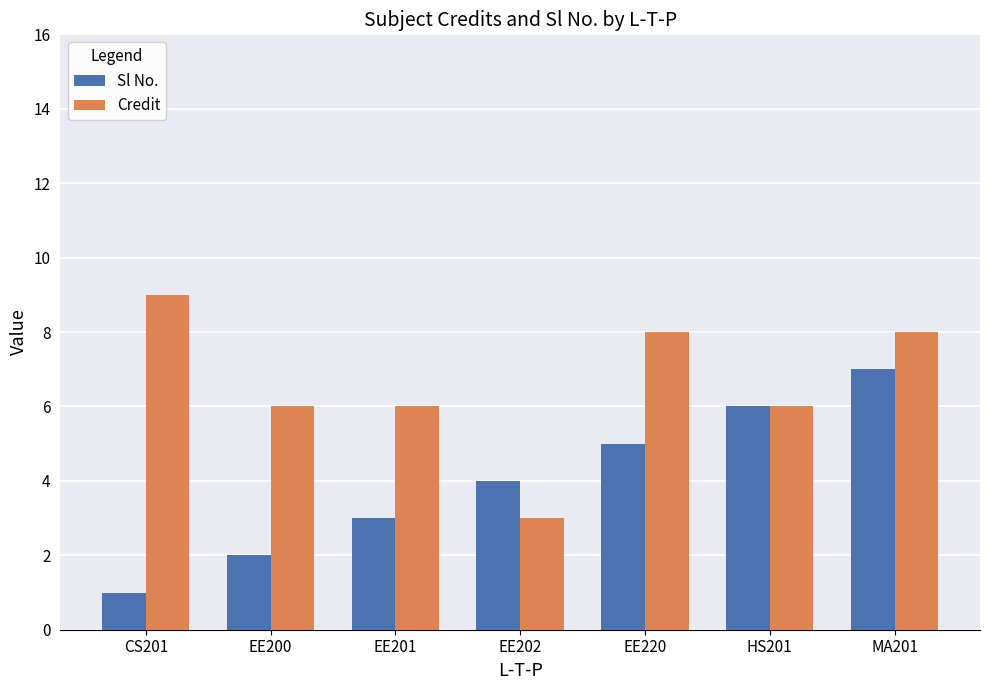

Which series changed the most between CS201 and EE202?

Credit